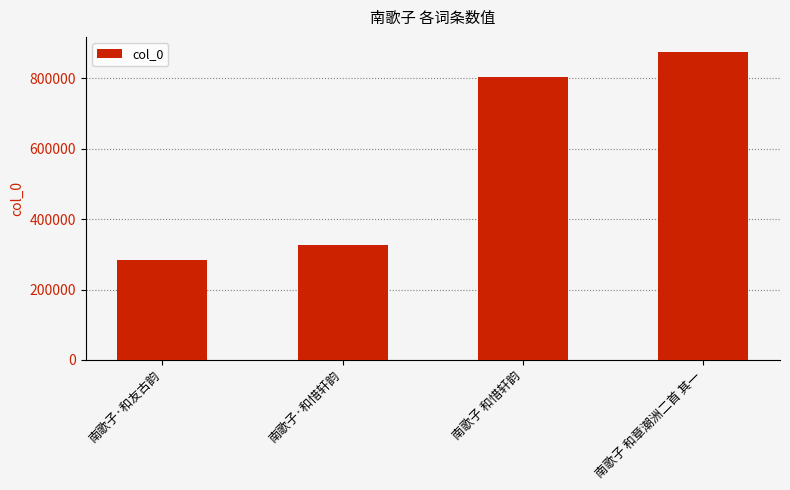

How many distinct data groups are displayed?

1